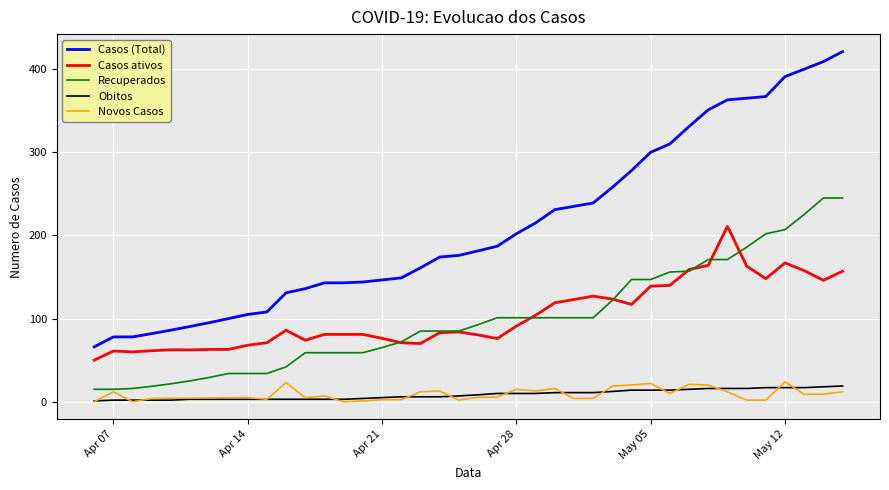

How many values in the Novos Casos series are below 5?

17